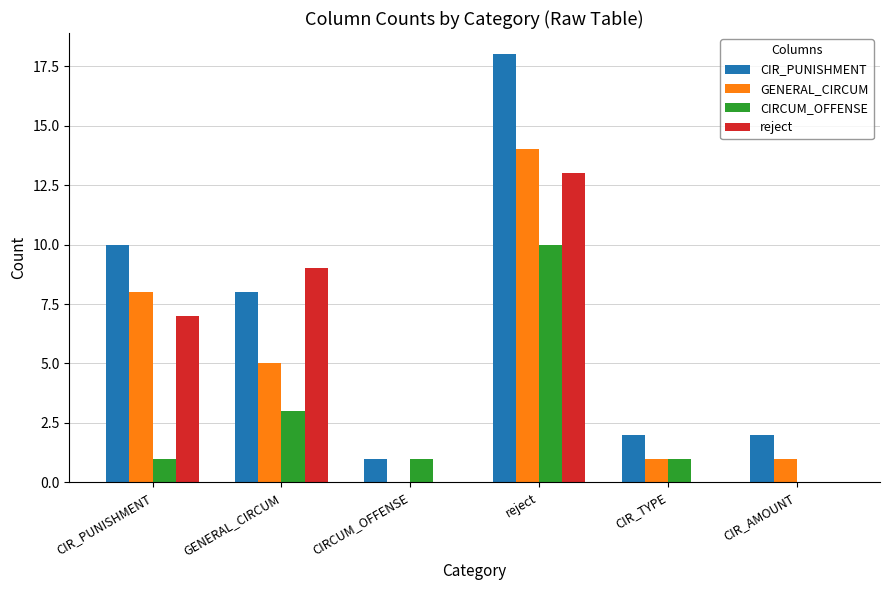

Where is CIRCUM_OFFENSE nearest to the value 5?

GENERAL_CIRCUM